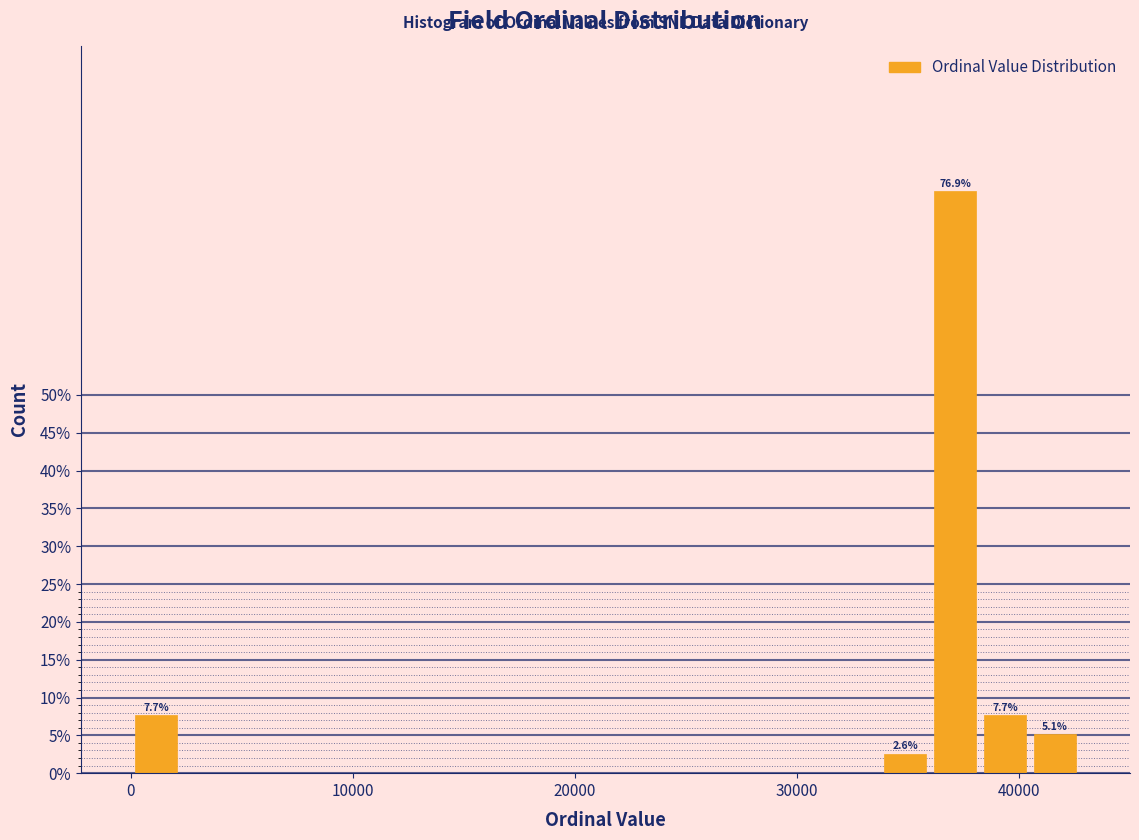

Read against the x-axis, roughly where is the centre of the tallest bar?

37000